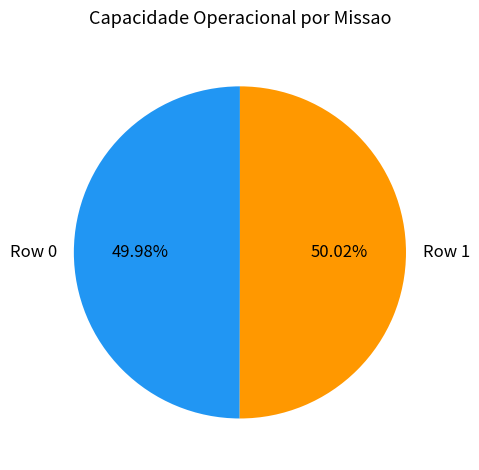

The Row 1 slice represents 50% of the pie. True or false?

True